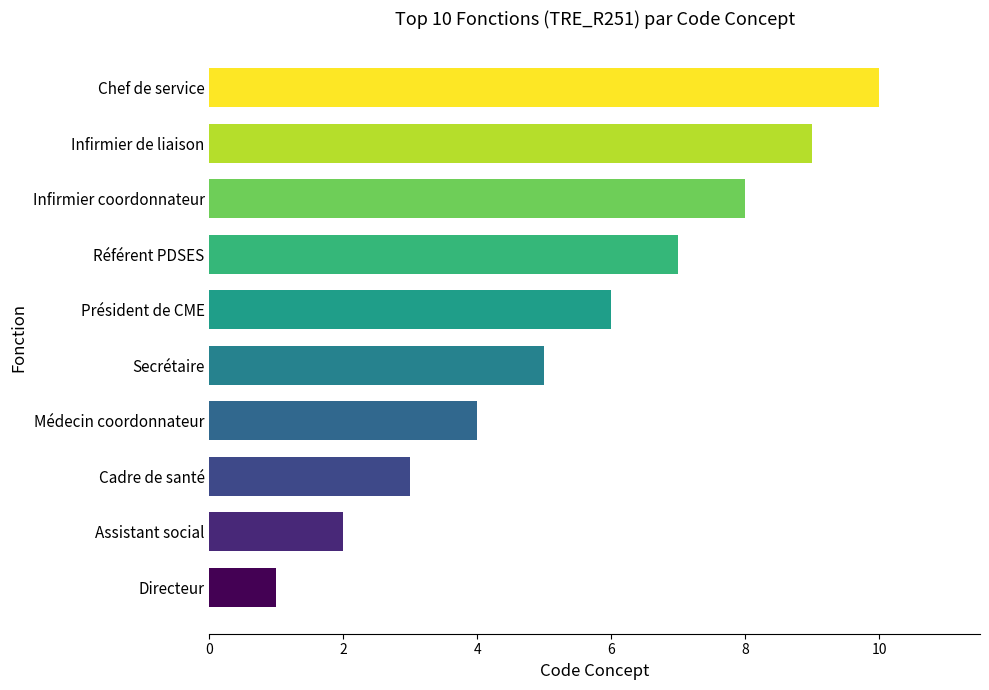

What value does the data have at Infirmier de liaison?

9